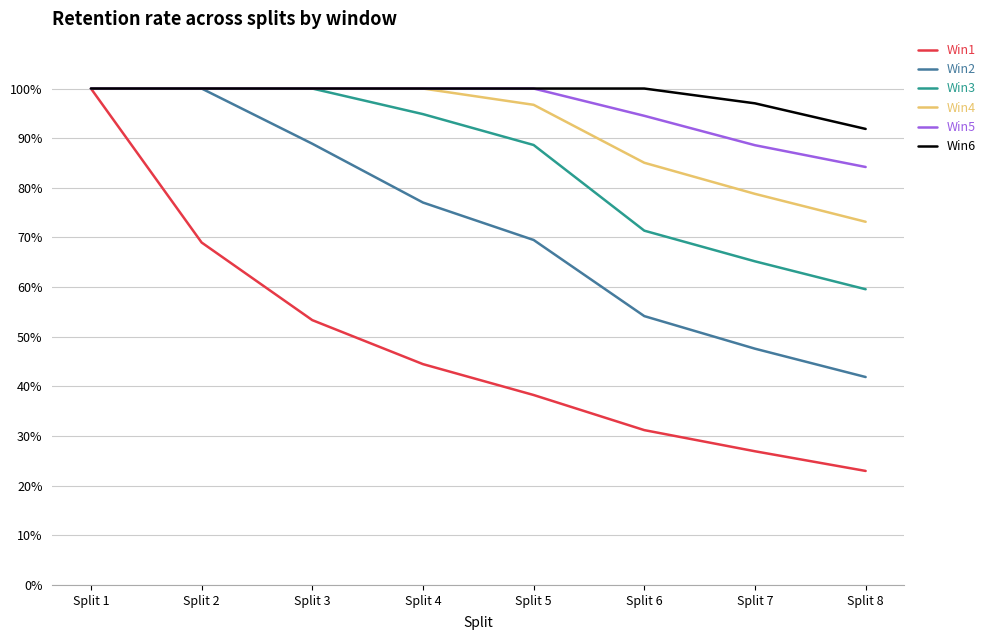

How many categories are shown in the chart?

8